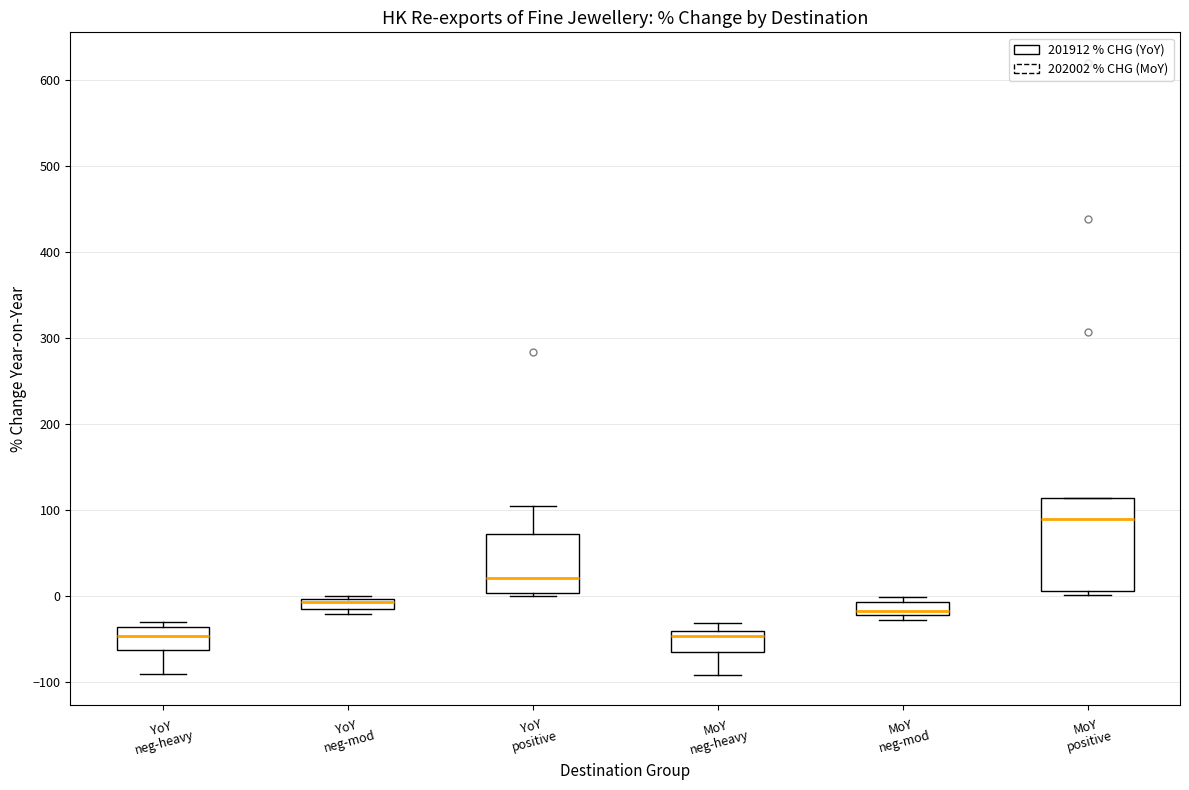

Comparing the boxes themselves (not the whiskers), which one is the tallest?

MoY positive